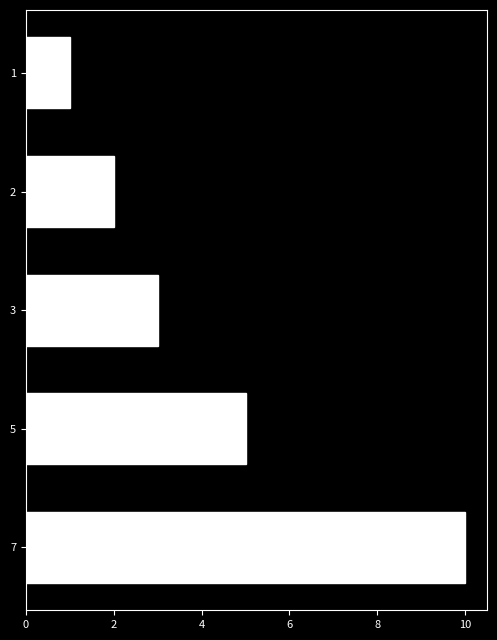

What is the value of the 4th bar from the top?

5